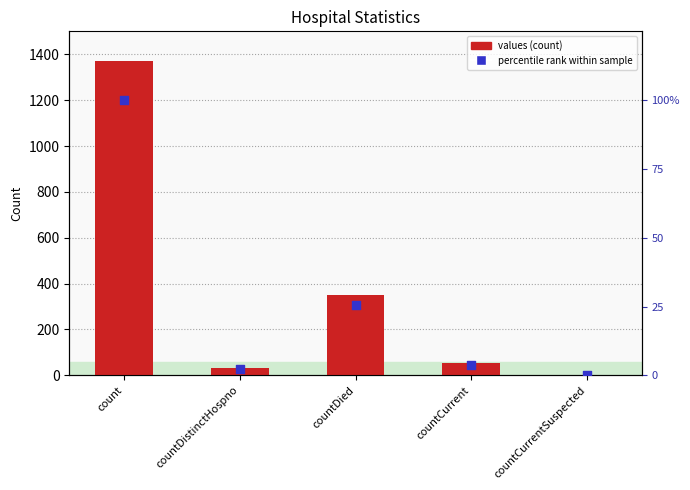

Which series contains the lowest Y value?

values